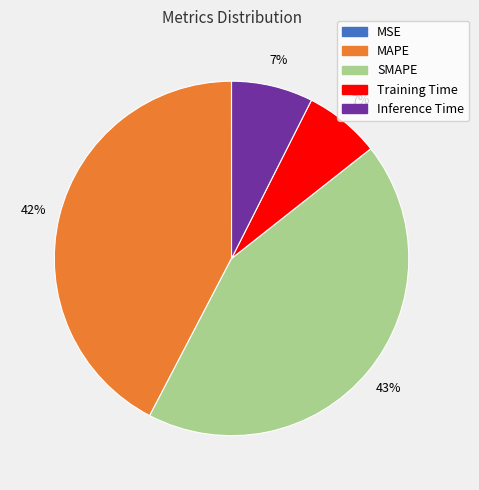

Combined, do SMAPE and Inference Time account for over 50%?

Yes